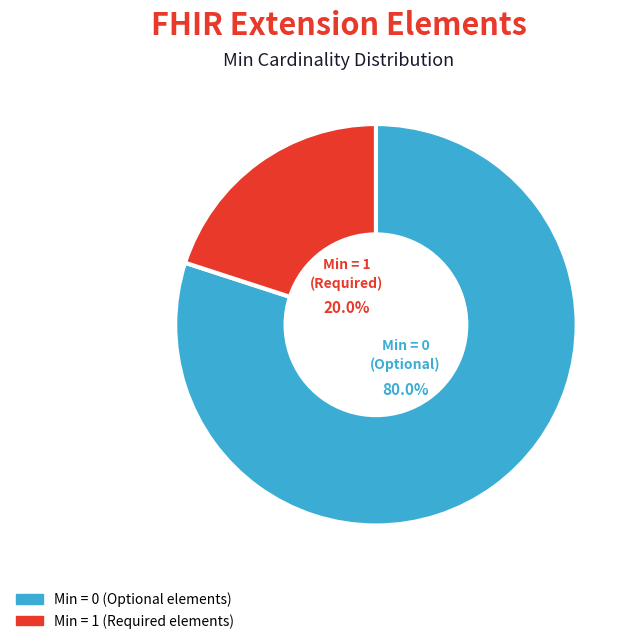

Is there any slice that represents more than half of the pie?

Yes